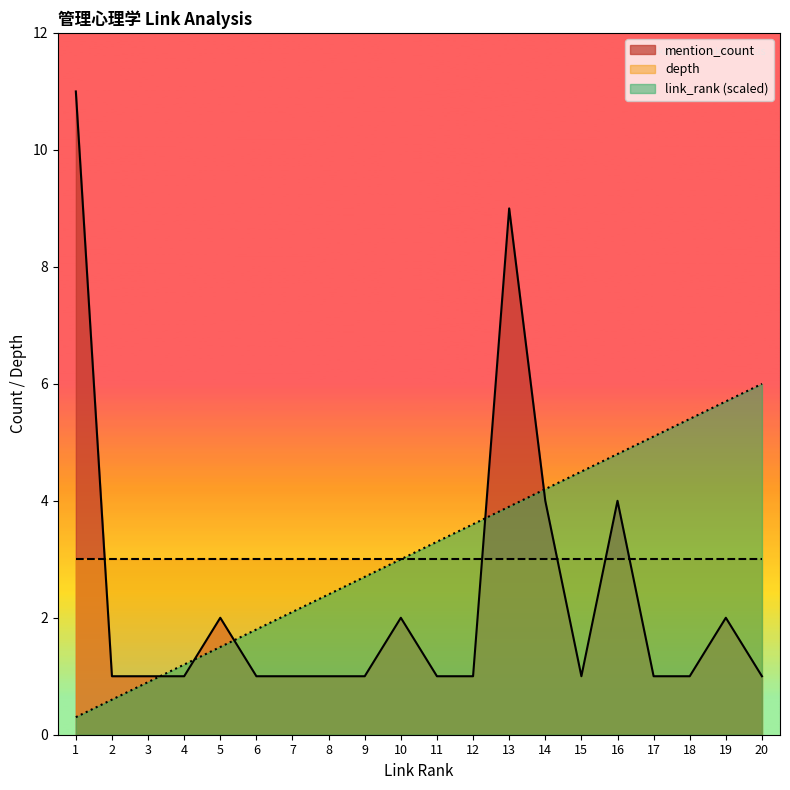

True or false: mention_count has a value of 1.0 at 12.

True